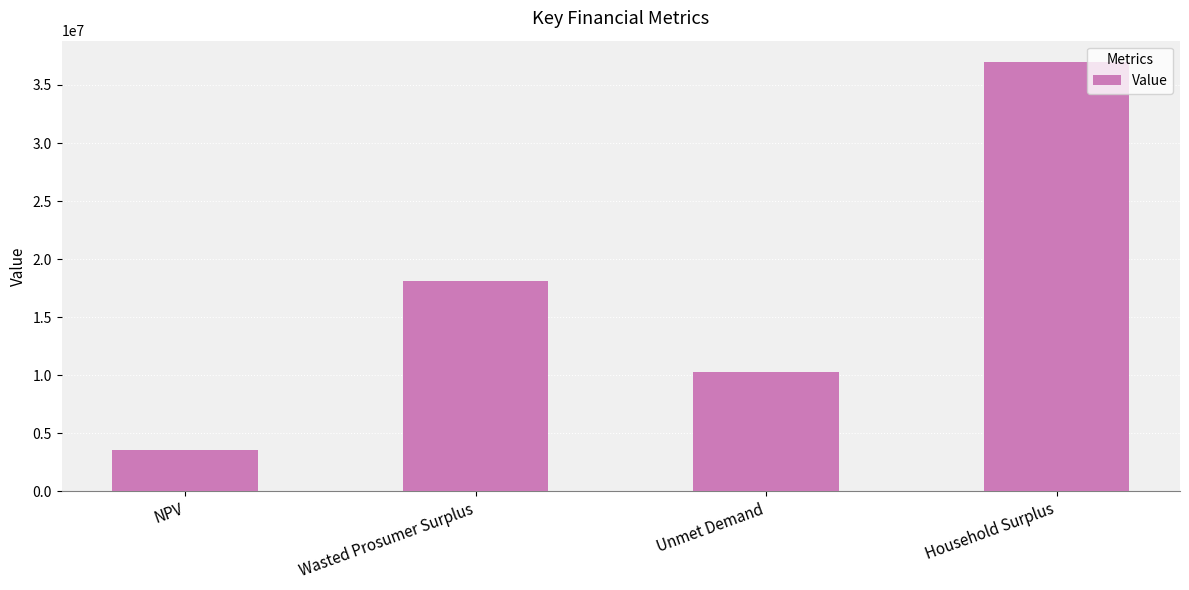

What is the value of the 2nd bar from the left?

18093321.8